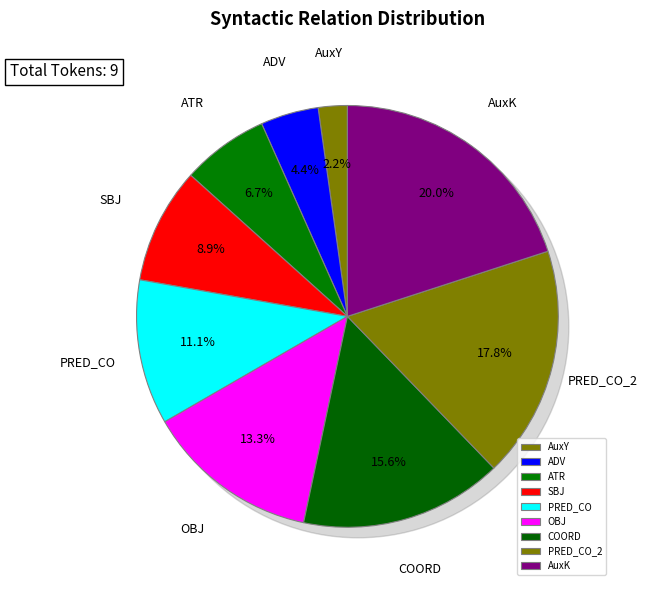

The PRED_CO_2 slice represents 32% of the pie. True or false?

False